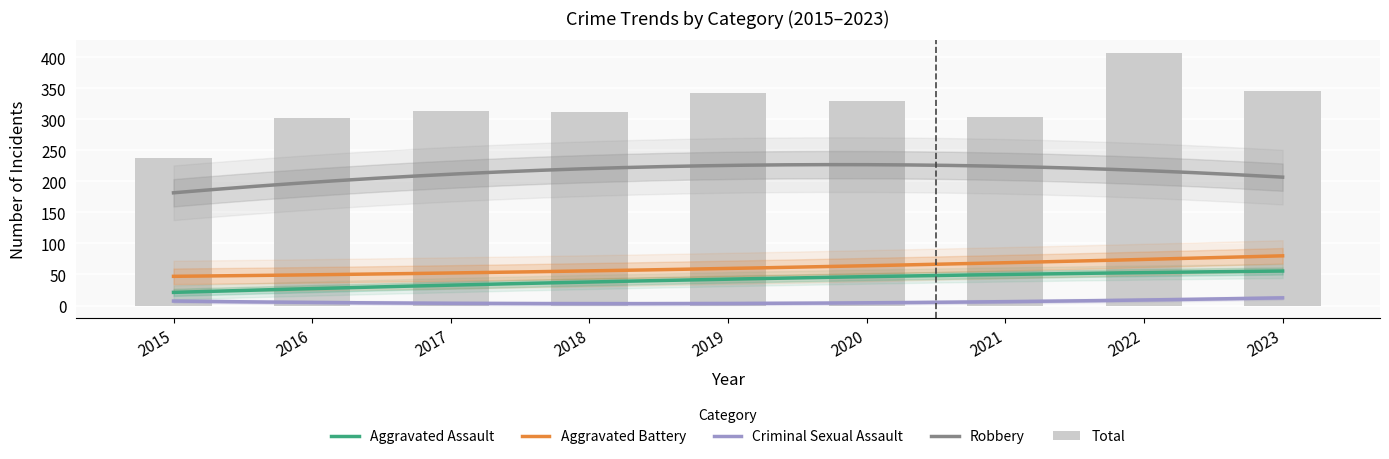

At how many categories does at least one series exceed 10?

9